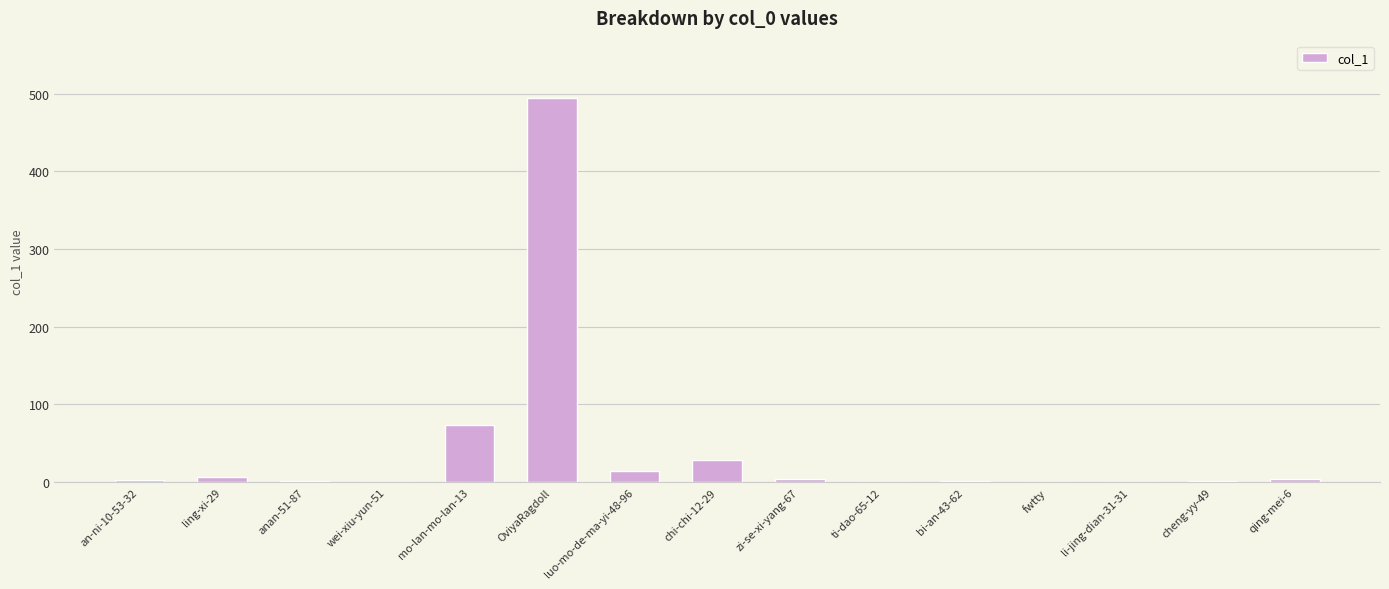

Count the number of categories in the chart.

15